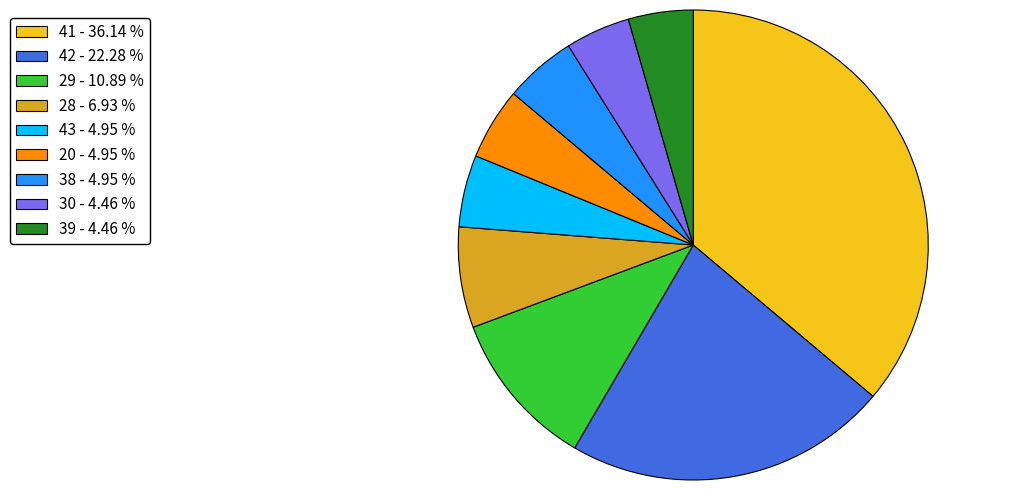

What is the largest slice in the pie chart?

41 - 36.14 %